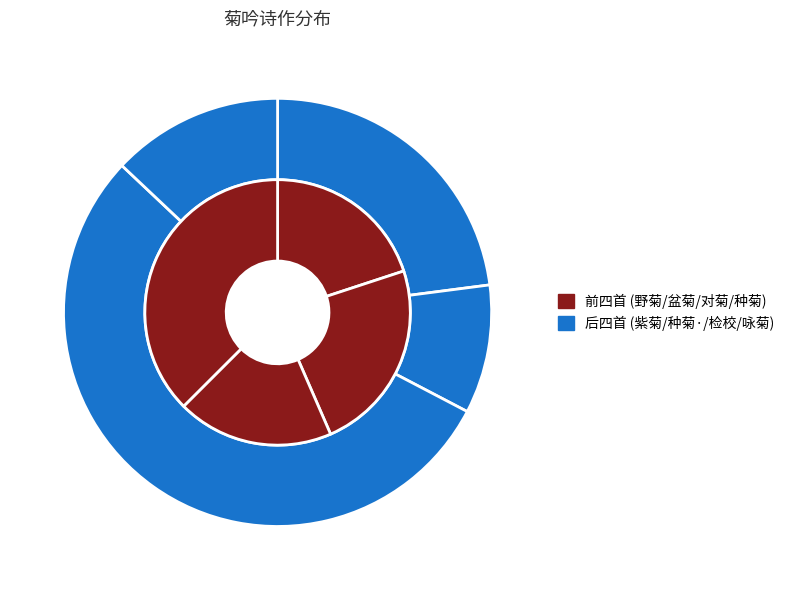

Between 检校菊吟 and 野菊吟寄子长再次, which is larger?

检校菊吟